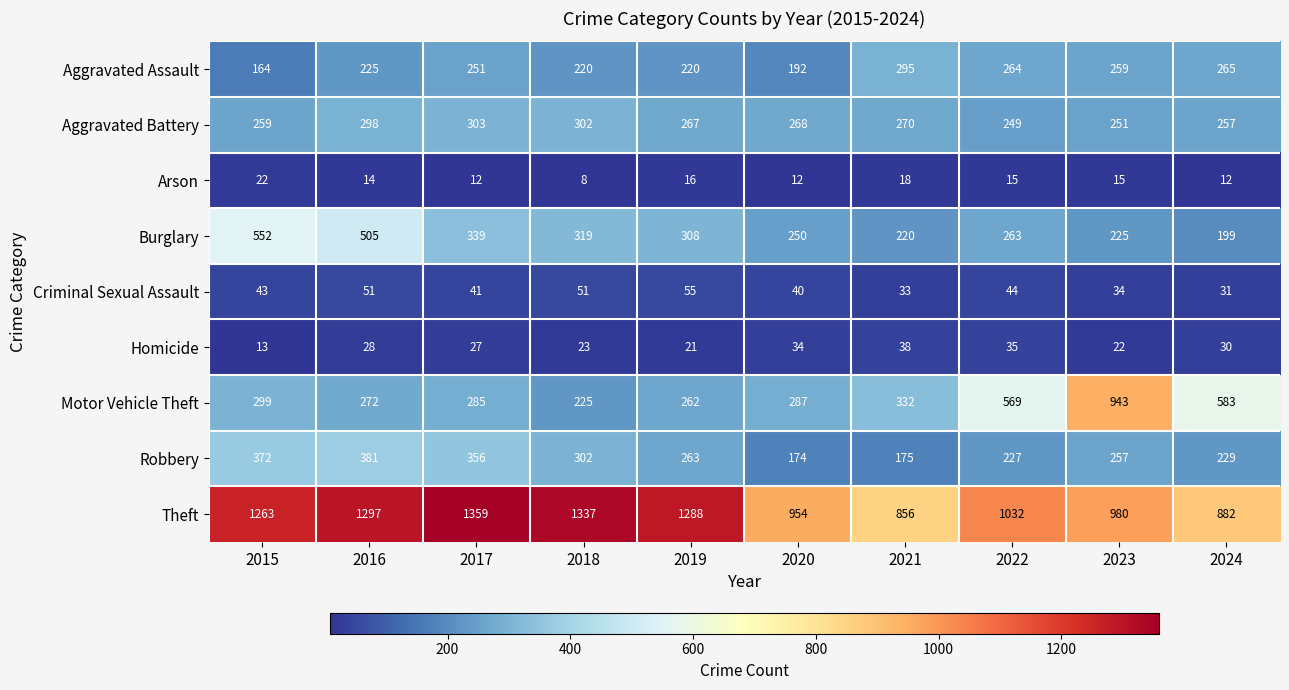

Rank the series by their maximum value, from highest to lowest.

Theft, Motor Vehicle Theft, Burglary, Robbery, Aggravated Battery, Aggravated Assault, Criminal Sexual Assault, Homicide, Arson